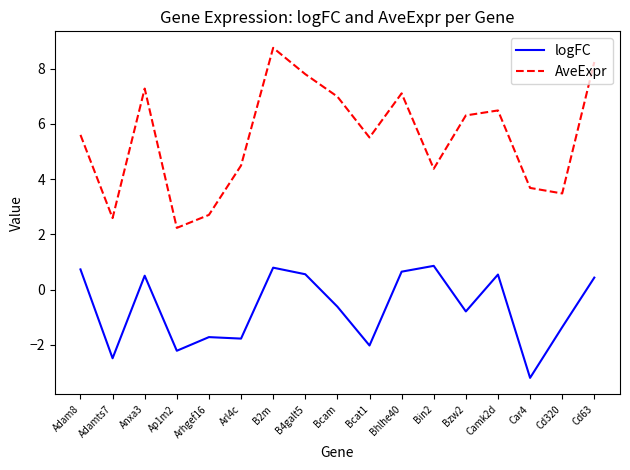

What is the difference between the highest and lowest values at Bin2?

3.5